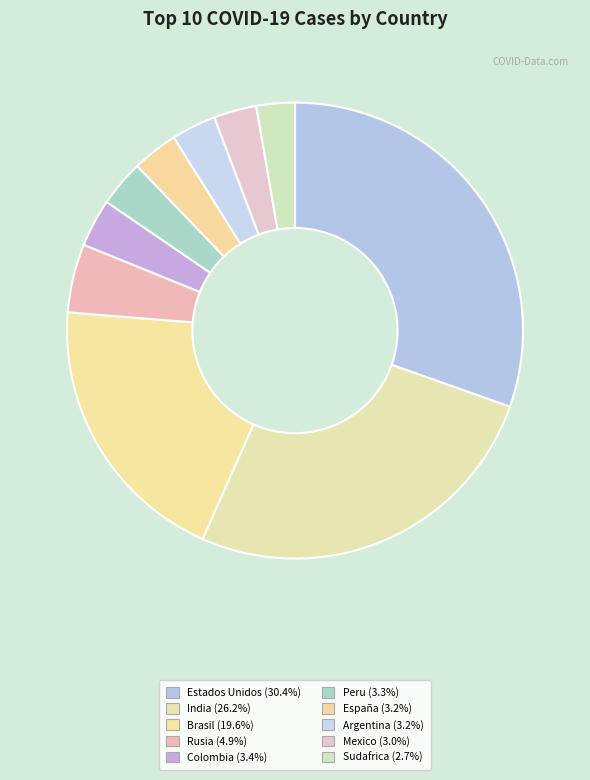

How many segments does this pie chart have?

10